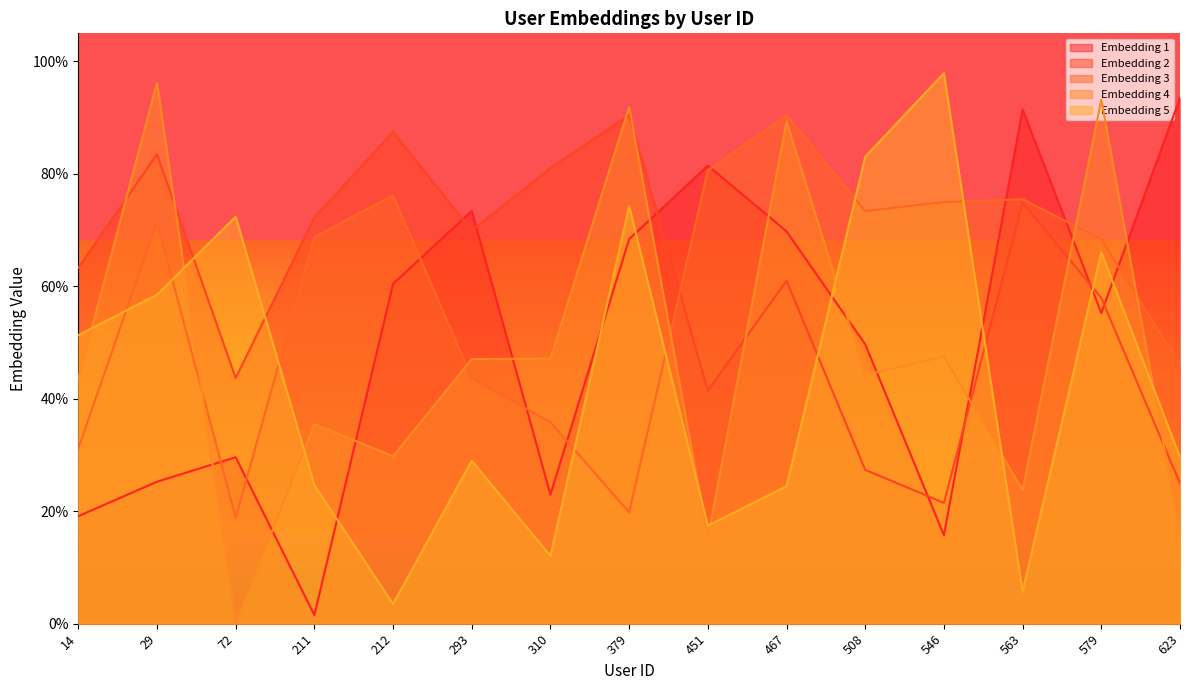

Where is the first local maximum for Embedding 5?

72